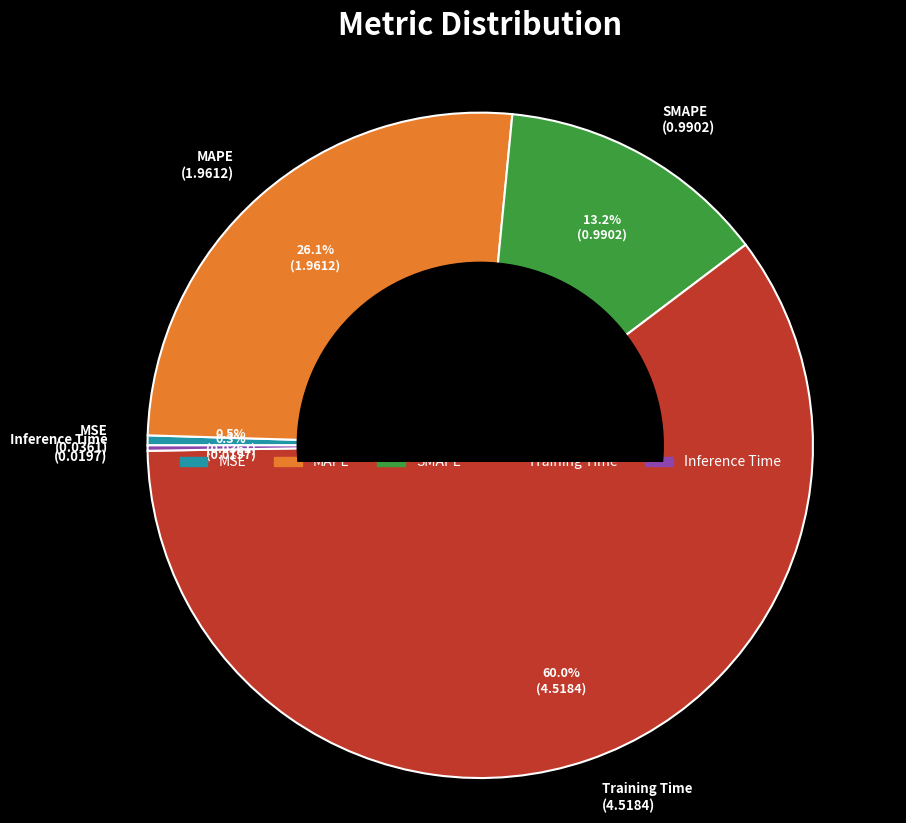

What percentage is NOT represented by MAPE?

73.9%